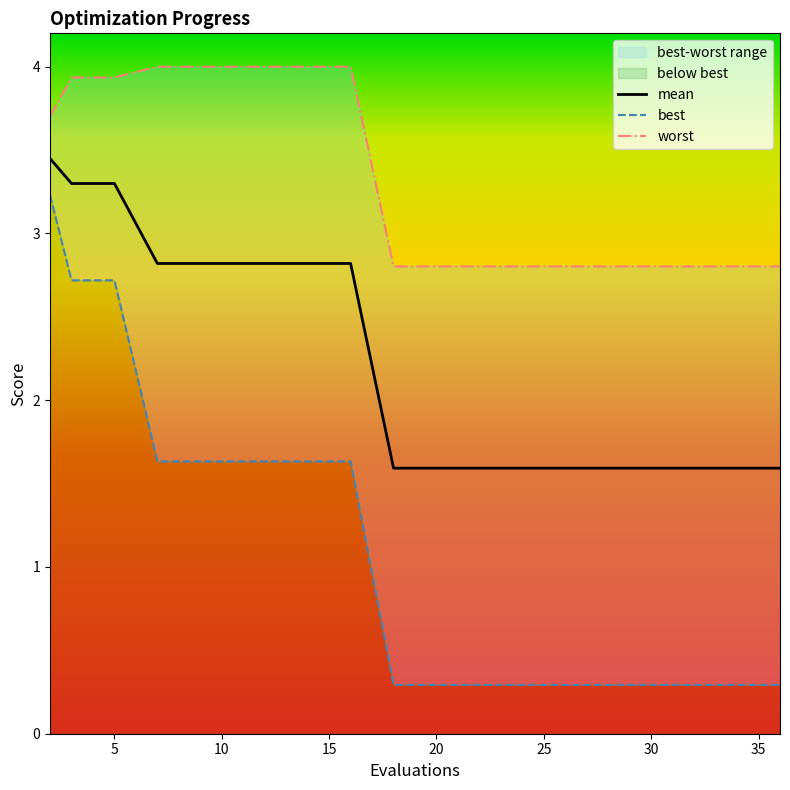

Is it true that mean equals 1.6 at 15?

False